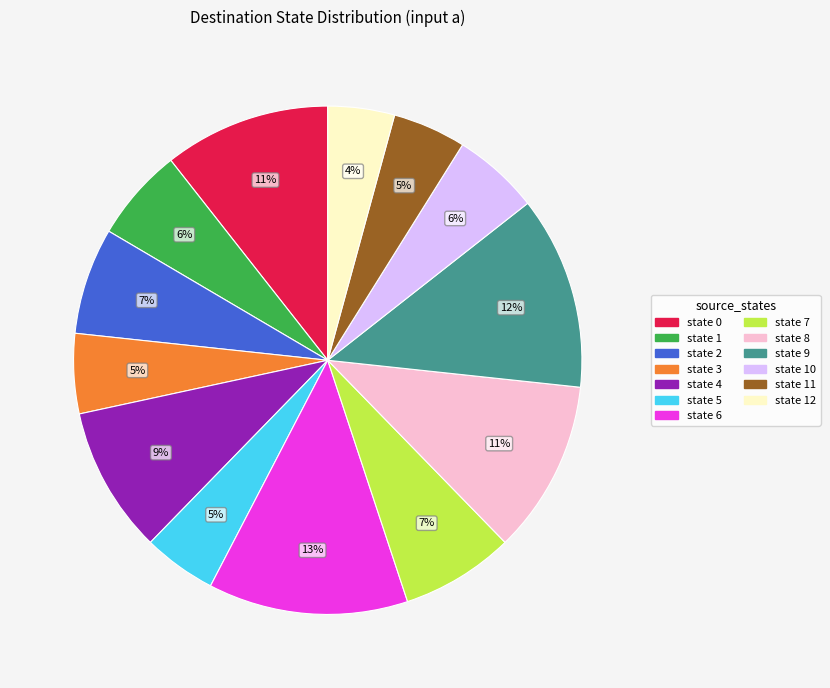

Does any single category account for the majority?

No